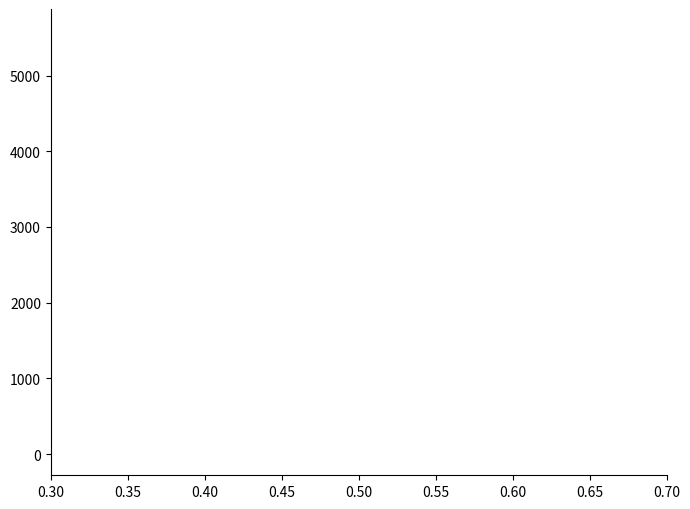

Is it true that Moy. 2nde (scaled) equals 1777.7 at 10?

False